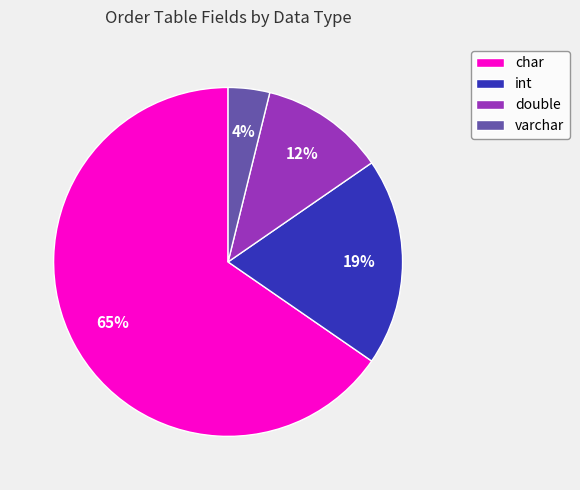

Which category has the biggest portion of the pie?

char